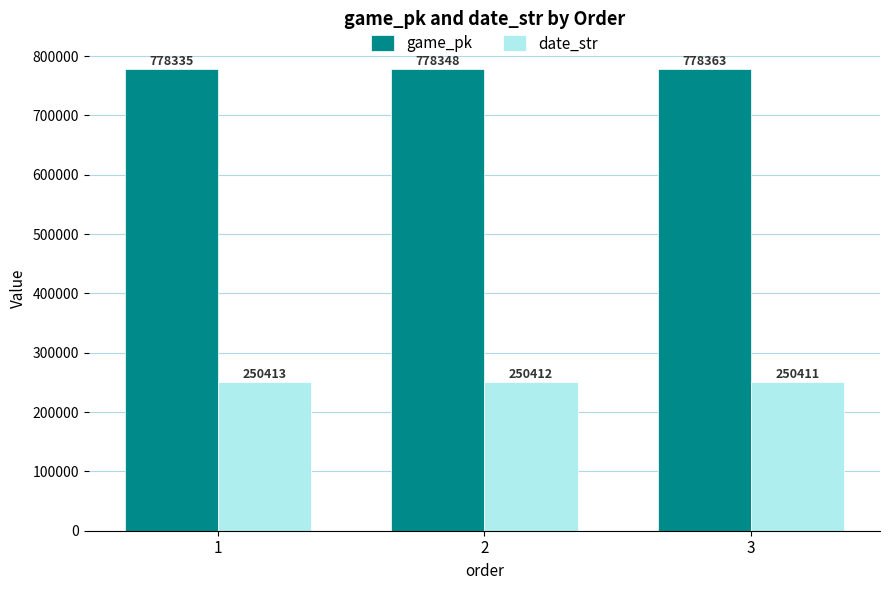

Reading left to right, transcribe all the data shown in this chart.

game_pk: 778335	778348	778363
date_str: 250413	250412	250411